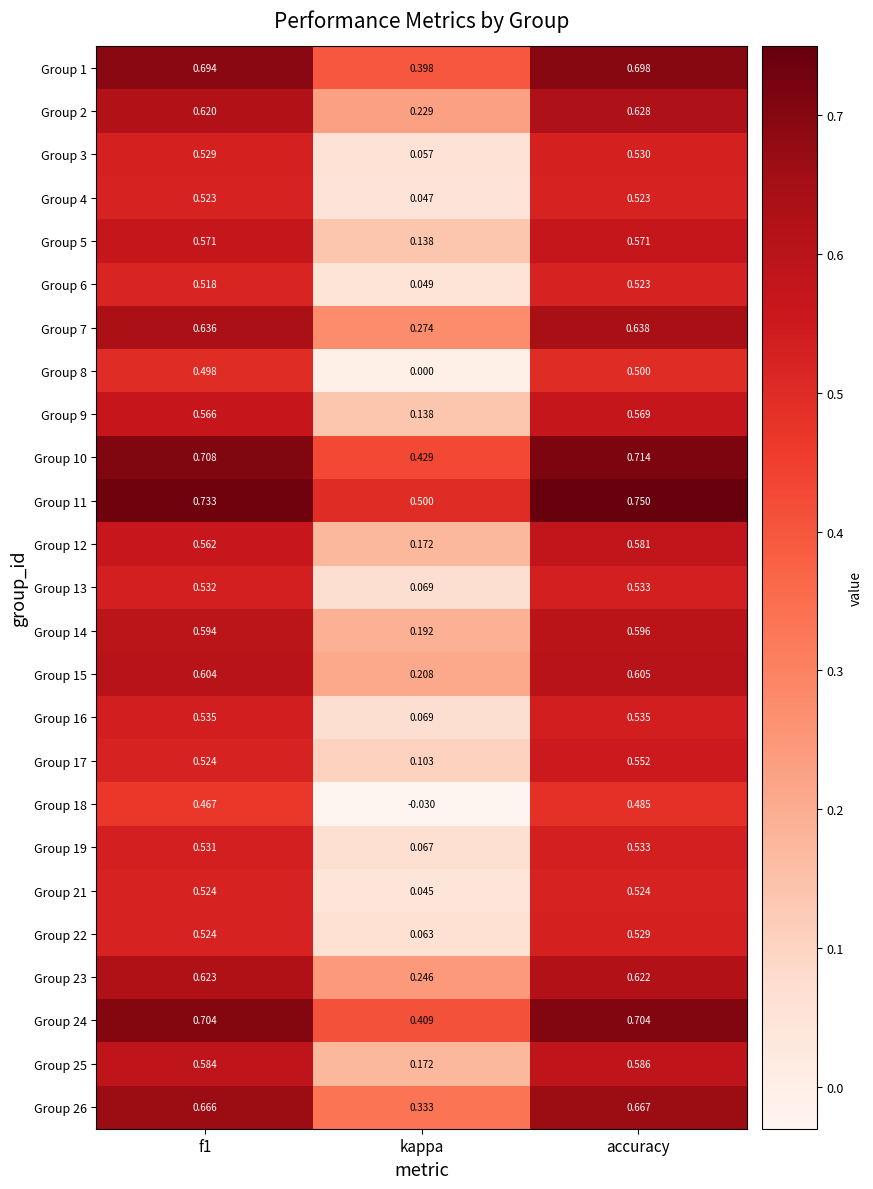

At which category does the chart reach its minimum across all series?

kappa